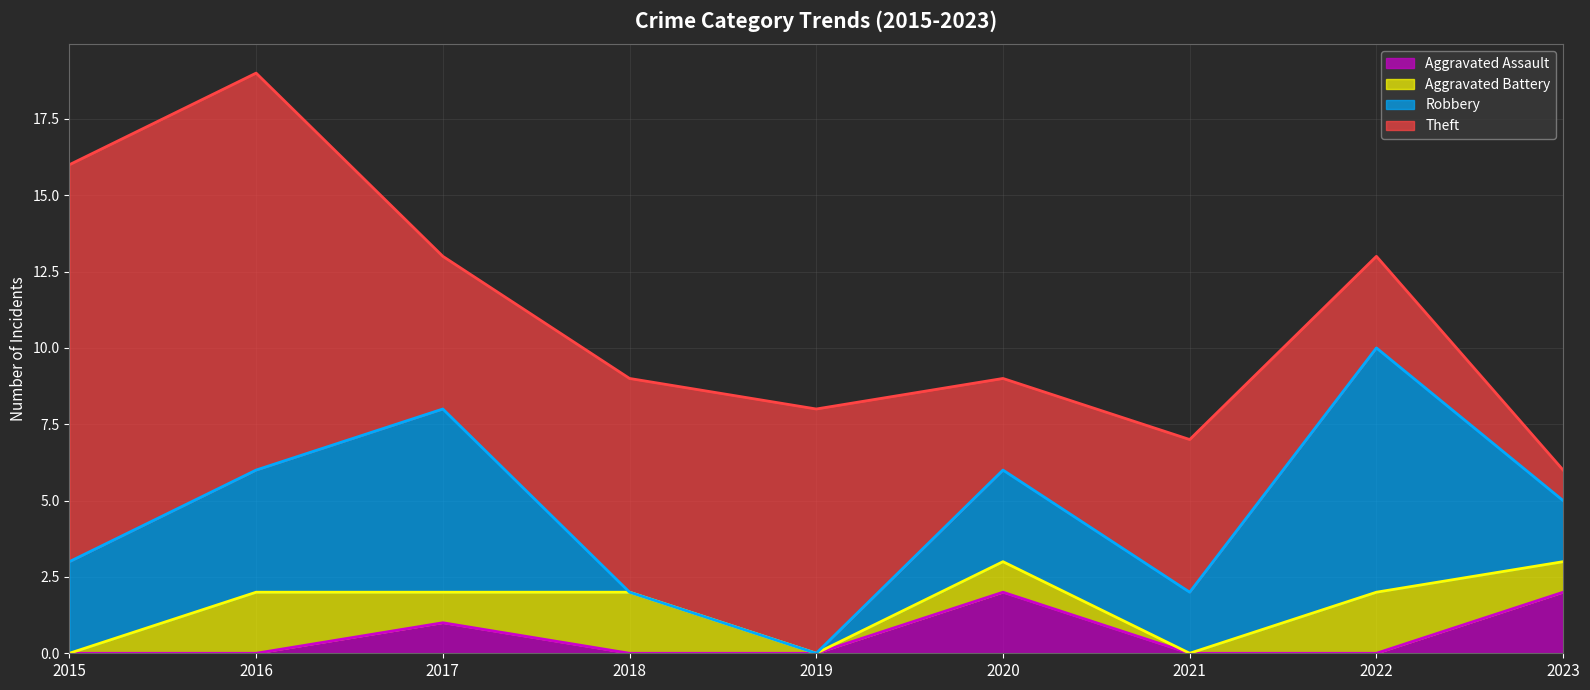

Which category has the highest value in the Robbery series?

2022